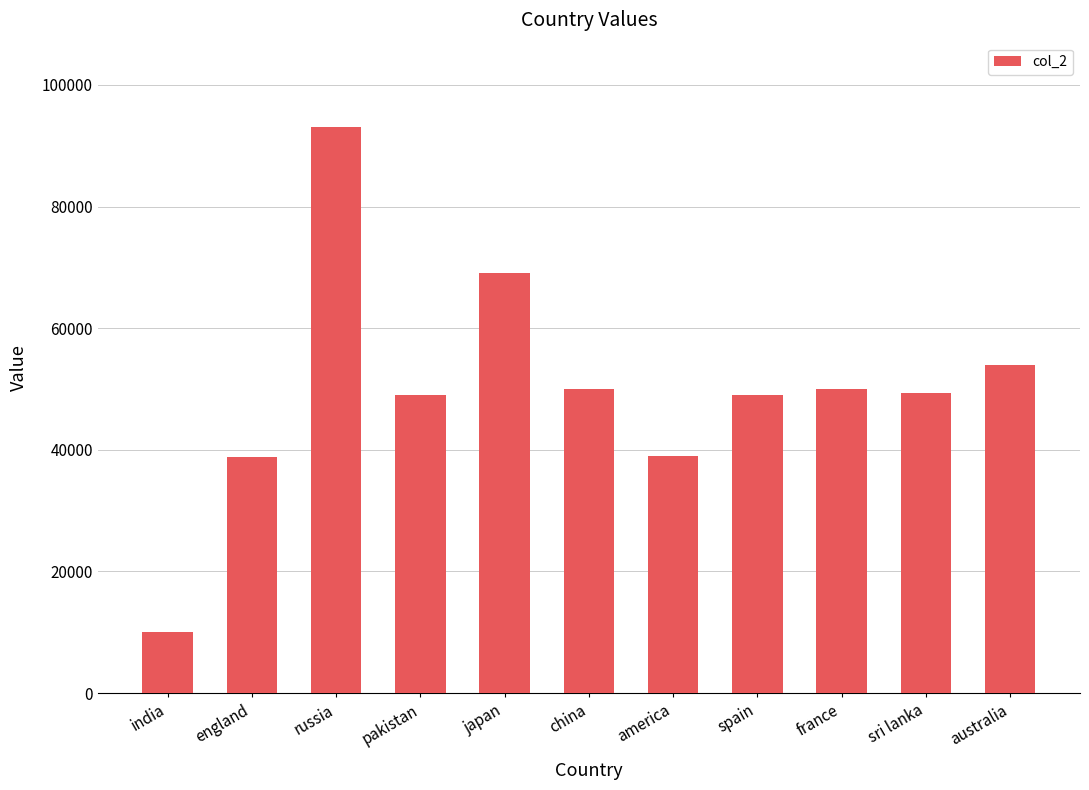

What is the label of the 3rd bar from the left?

russia